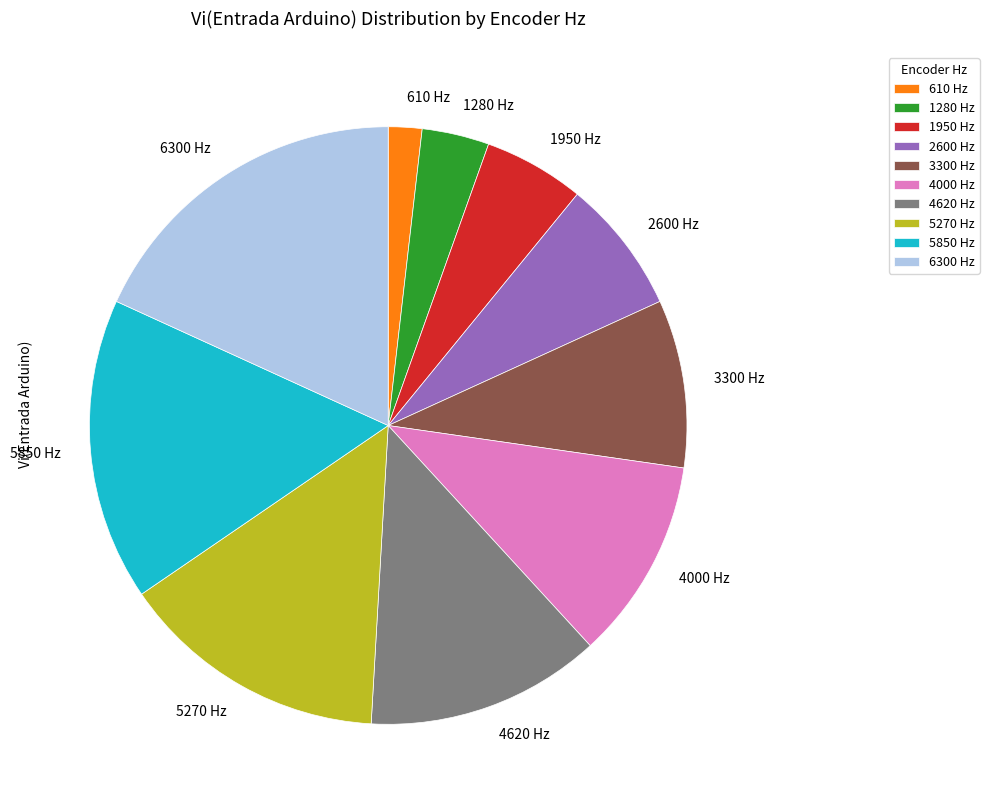

What is the smallest slice in the pie chart?

610 Hz